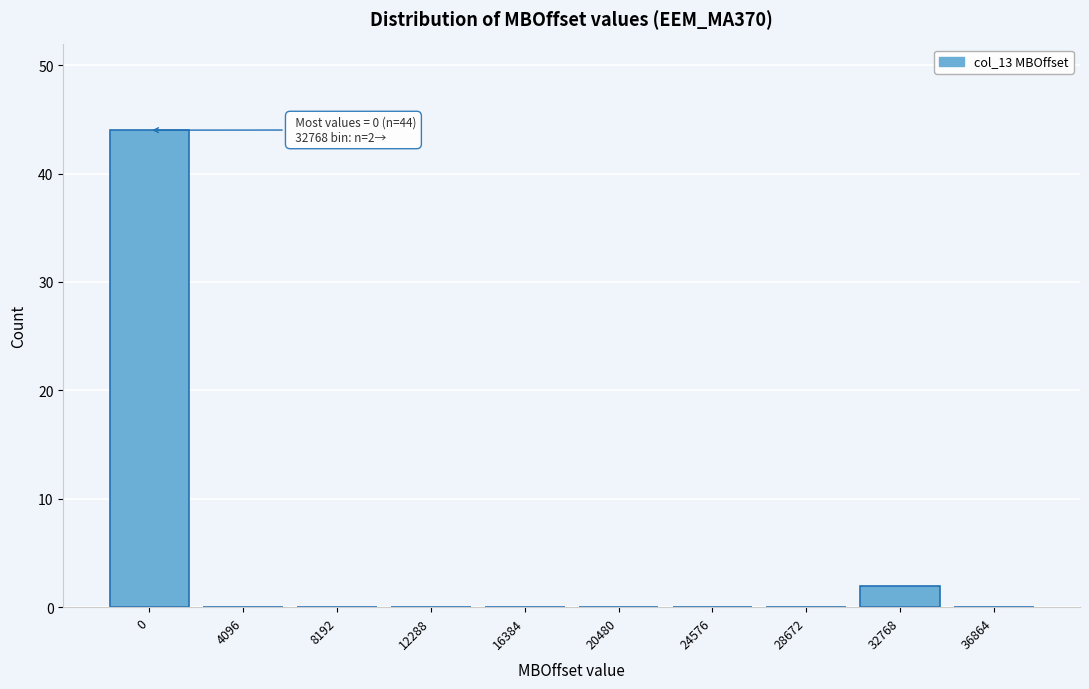

Reading left to right, extract all data points from this chart.

0=44	4096=0	8192=0	12288=0	16384=0	20480=0	24576=0	28672=0	32768=2	36864=0